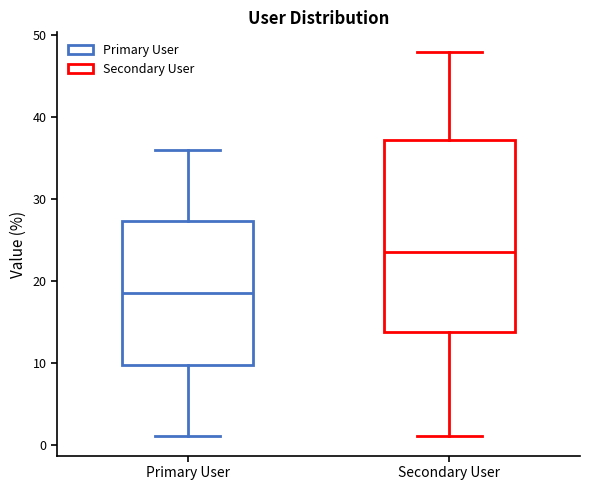

Where does the upper whisker of the box for Secondary User end on the y-axis? The values are not printed on the chart, so give them approximately, as read against the axis.

48